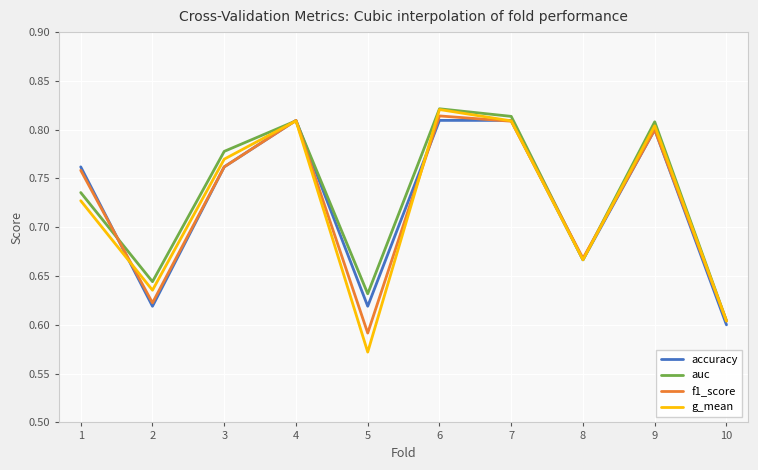

The f1_score series shows 0.6 at 5. True or false?

True